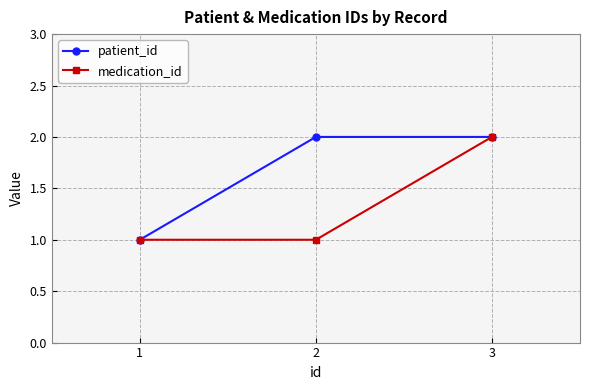

True or false: medication_id has a value of 1 at 2.

True